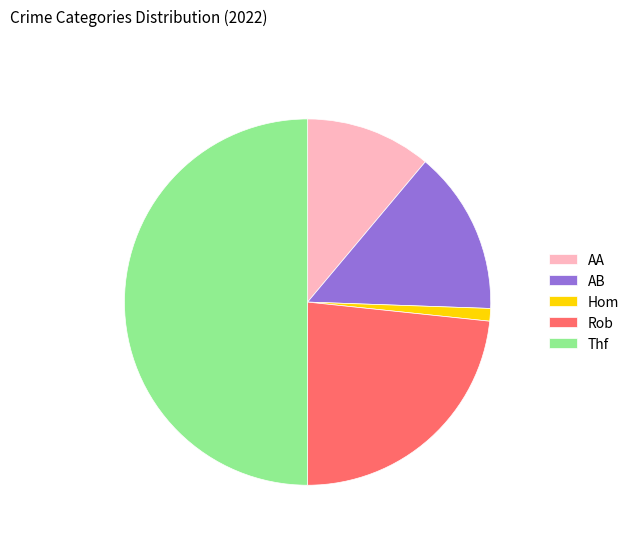

Approximately how many times larger is the value at Rob compared to Thf?

0.5